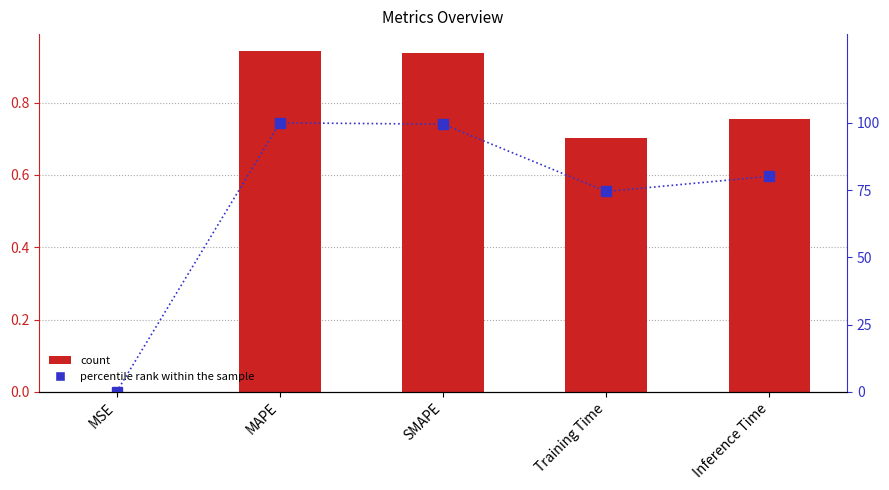

At which category is the sum across all series the highest?

MAPE